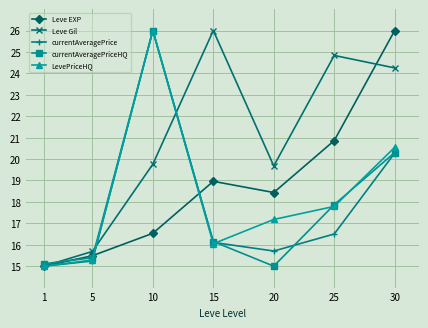

Where is currentAveragePriceHQ nearest to the value 20?

30